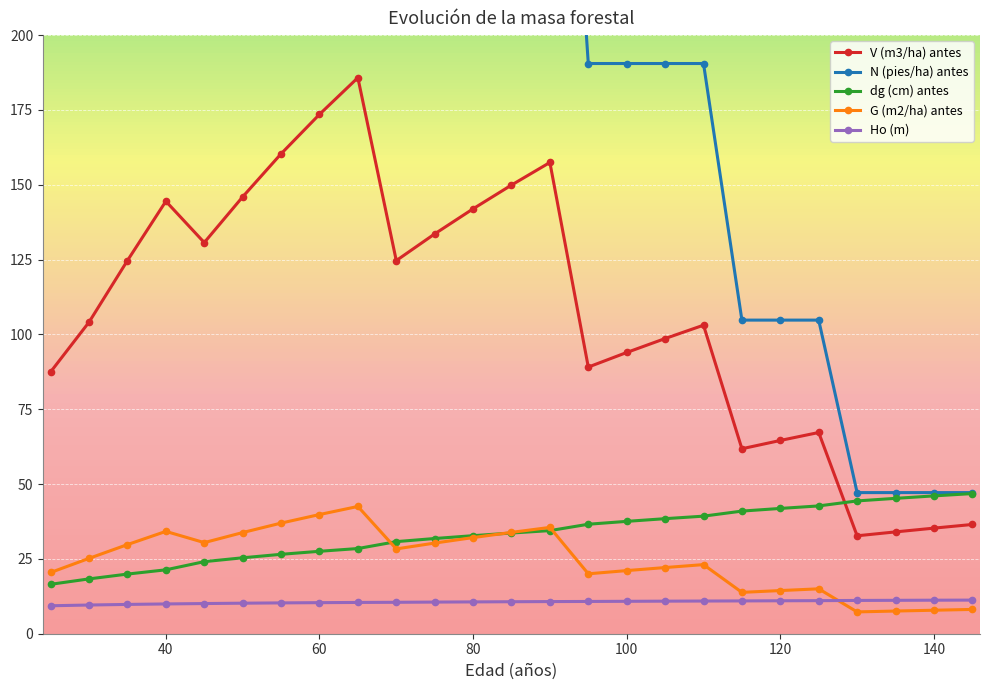

True or false: V (m3/ha) antes has more than 0 interior local peaks.

True